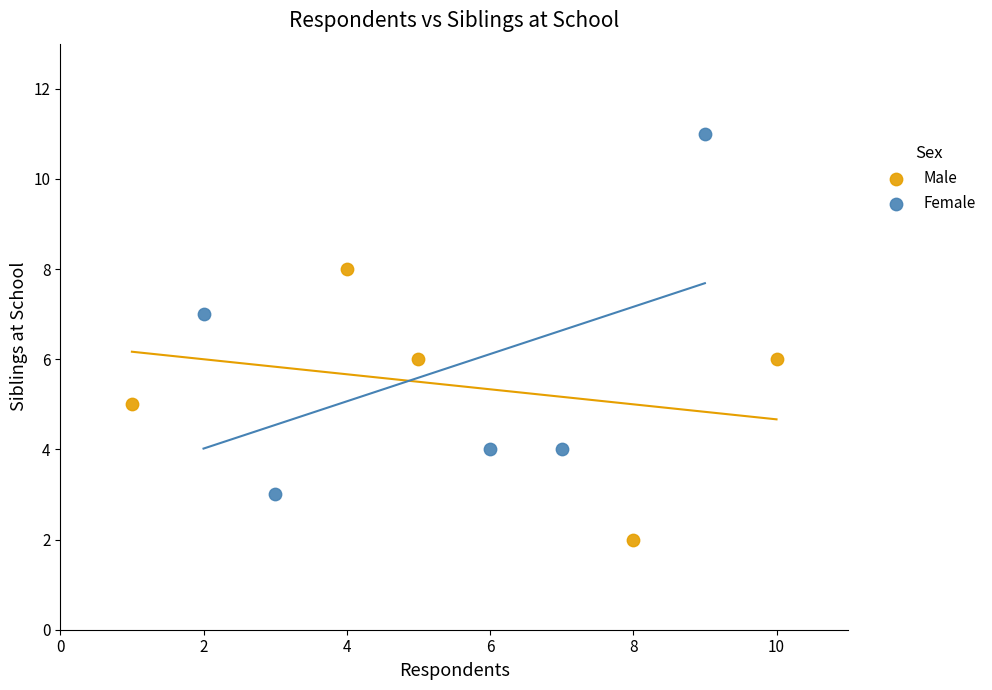

Which series has the largest Y range (max minus min)?

Female